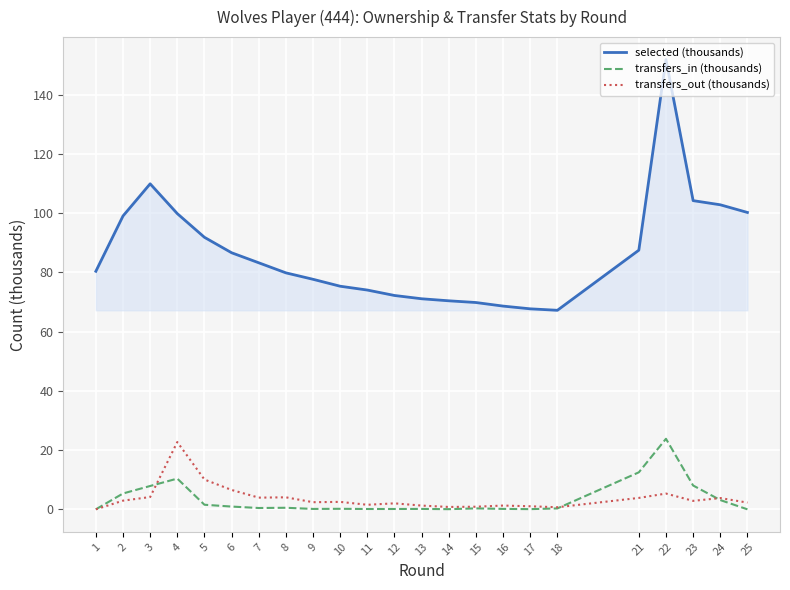

What is the maximum value shown in the chart?

151.9